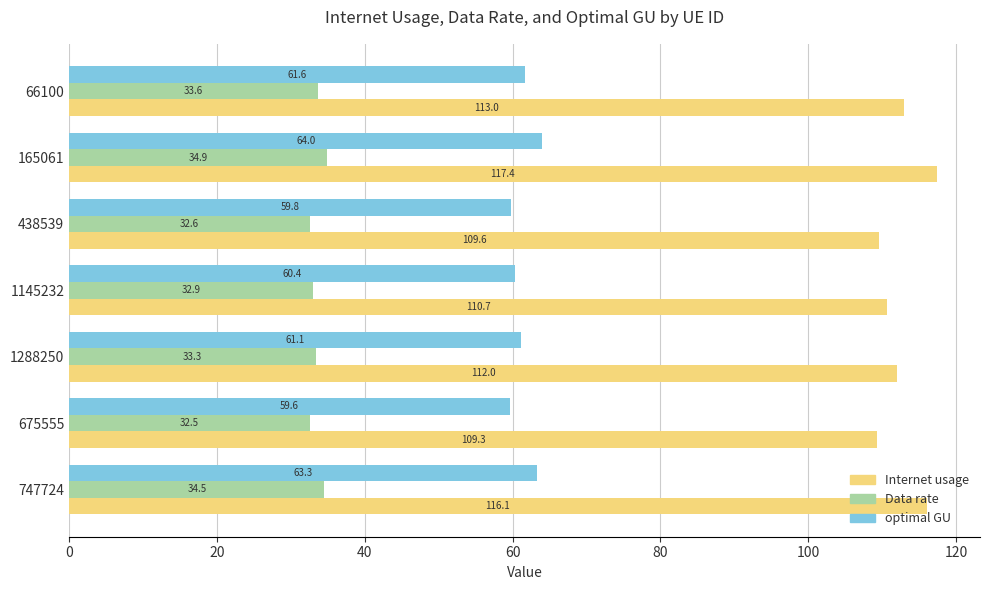

What is the difference between the second highest and minimum values in the Internet usage series?

6.7